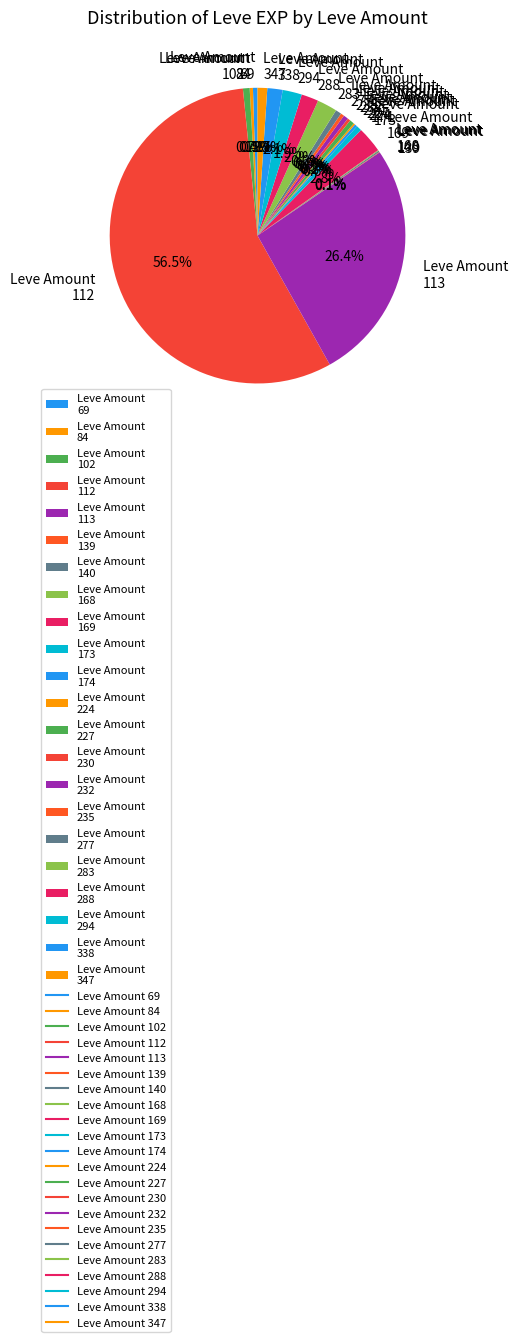

What portion of the pie excludes Leve Amount 169?

97.2%